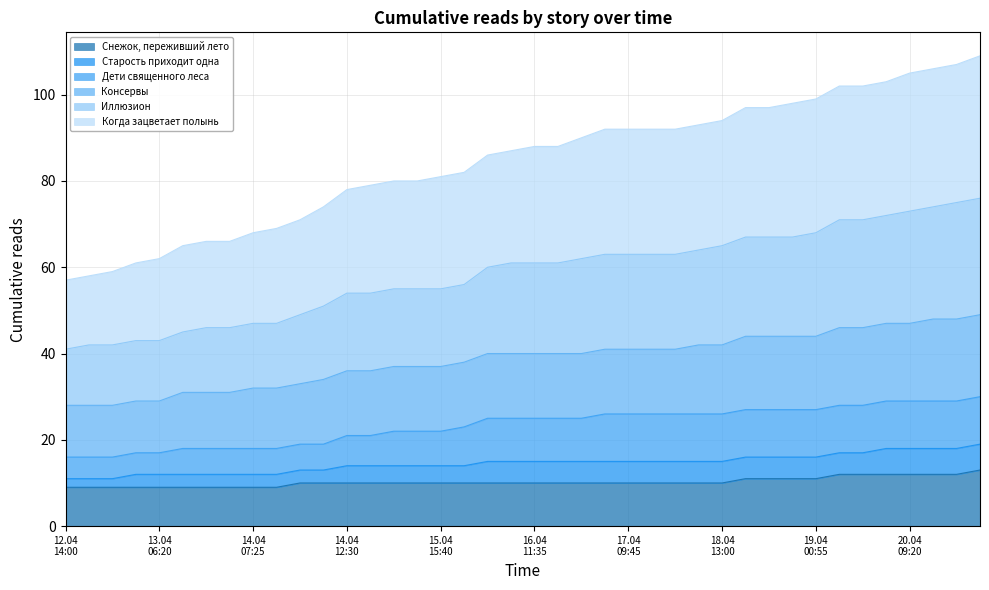

What position from the right is 15.04 21:25?

22